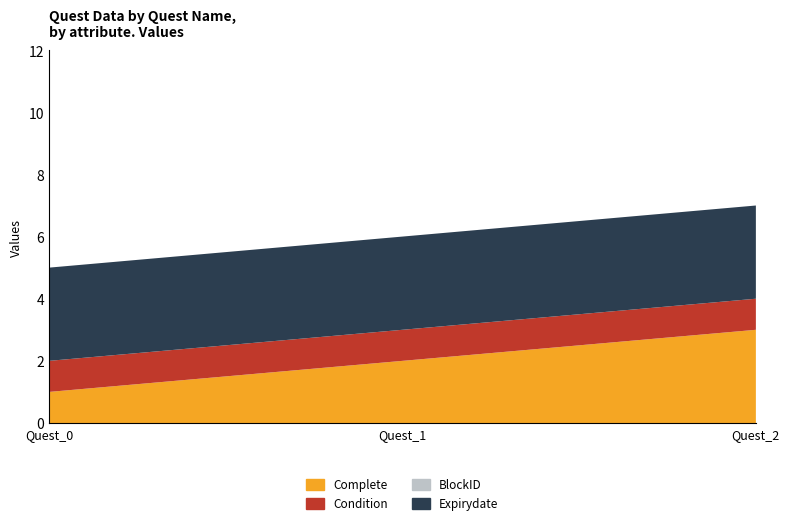

Reading left to right, what are all the values shown in this chart?

Complete: 1	2	3
Condition: 1	1	1
BlockID: 0	0	0
Expirydate: 3	3	3